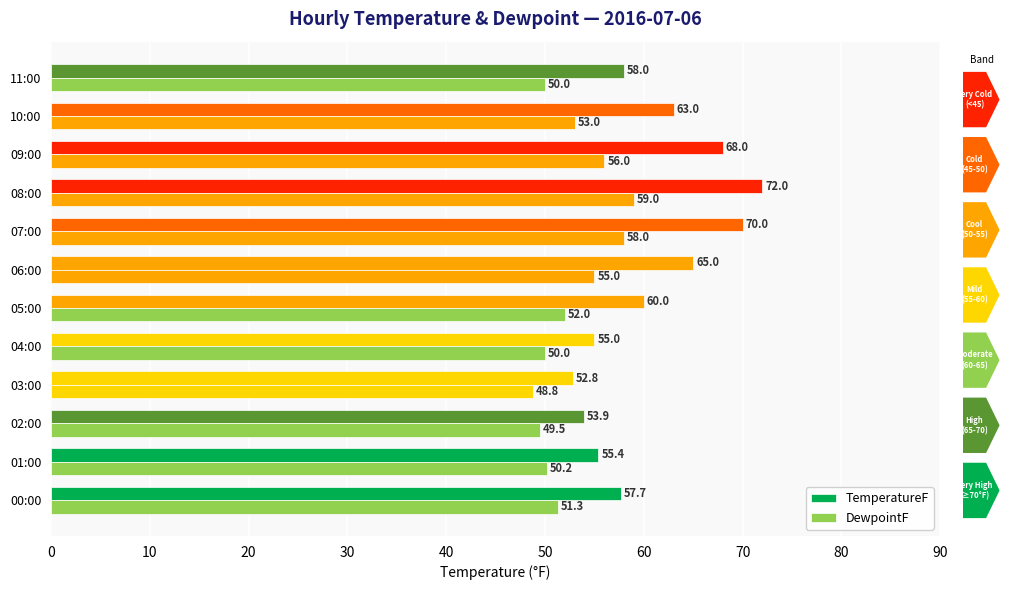

Count the number of data series in this chart.

2